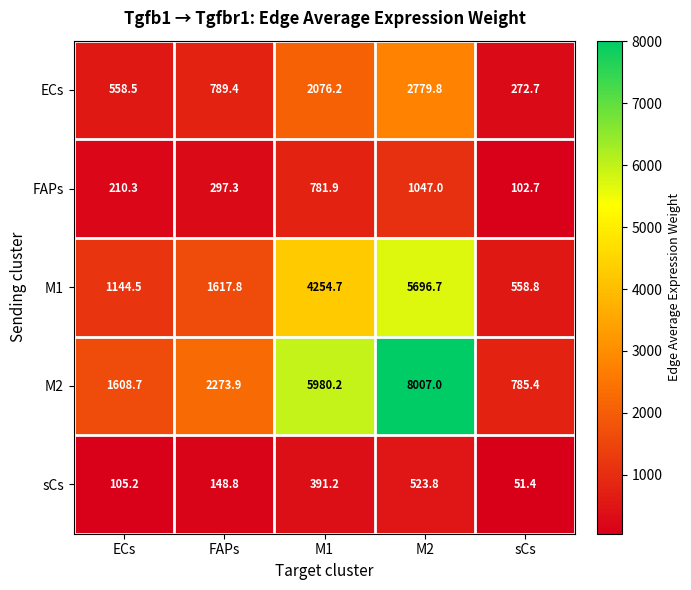

Is it true that ECs equals 385.4 at ECs?

False